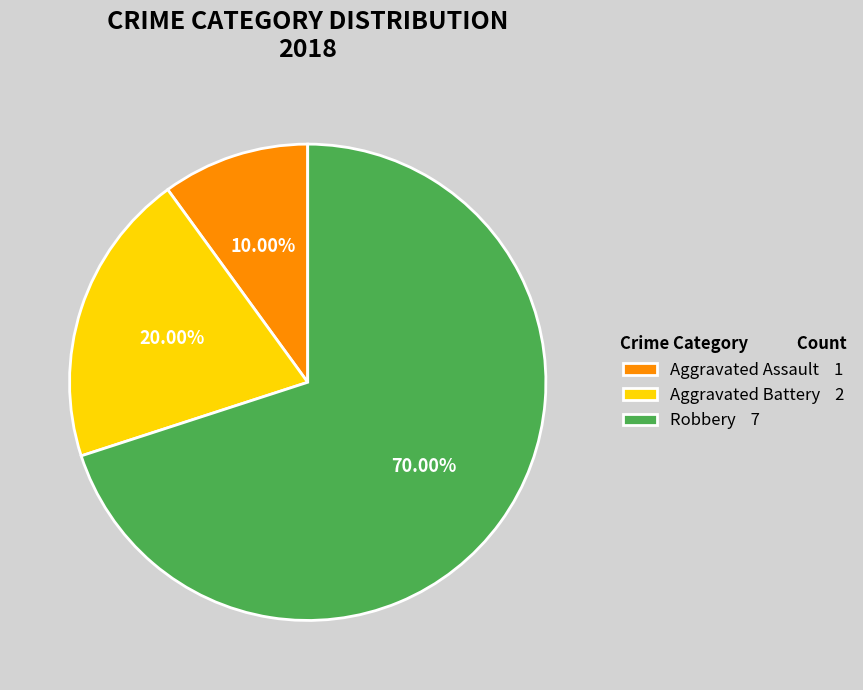

How many slices are in this pie chart?

3